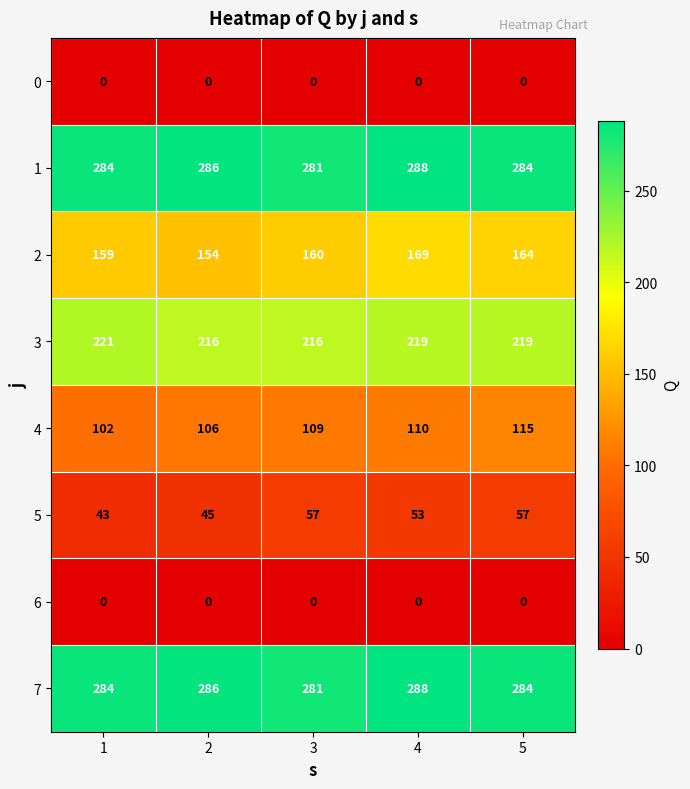

Is it true that 3 equals 68 at 5?

False